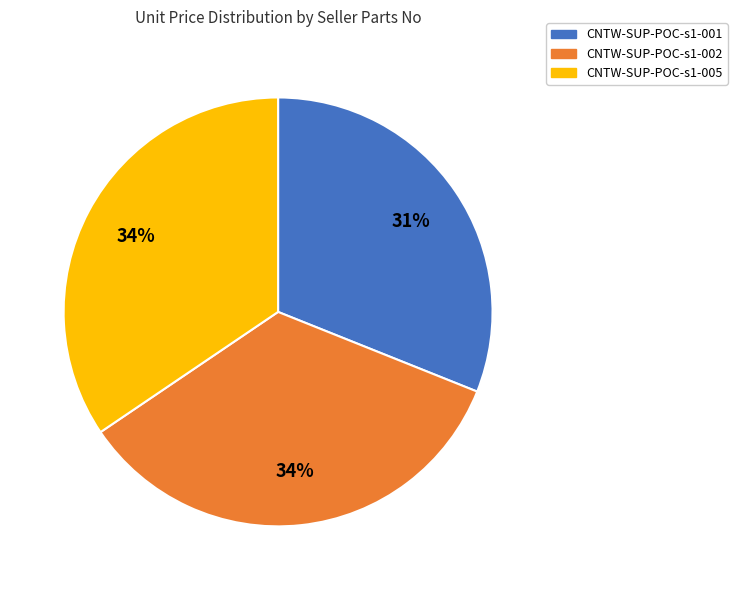

What is the smallest slice in the pie chart?

CNTW-SUP-POC-s1-001